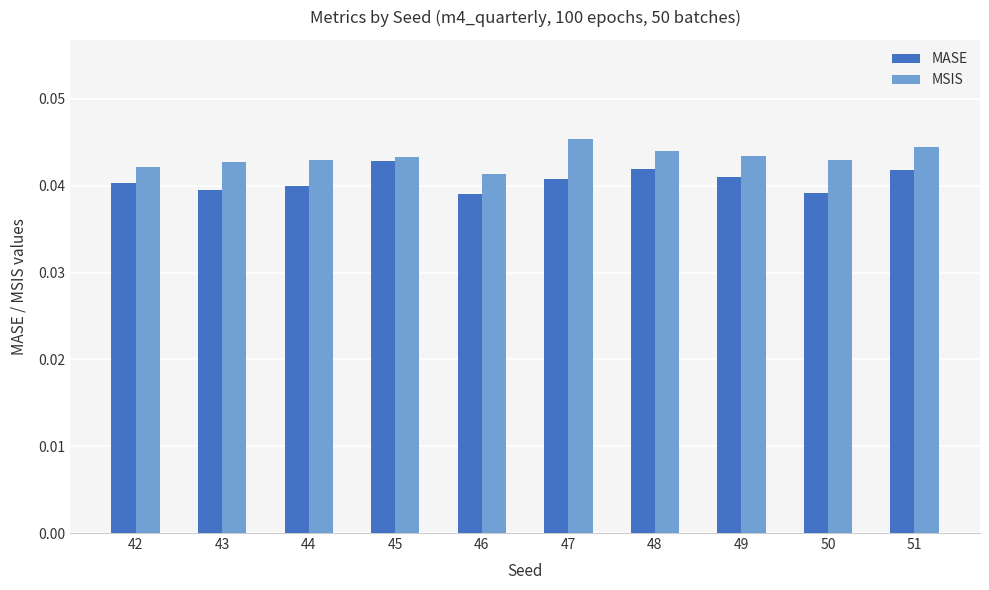

Are the bars grouped side by side (vs. stacked)?

Yes